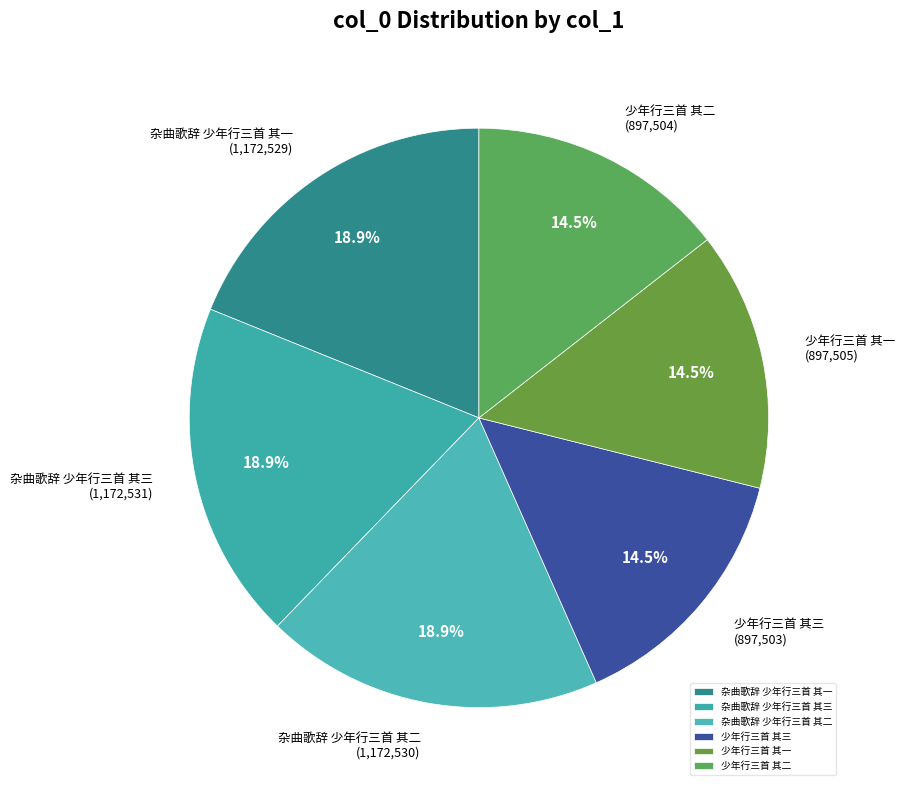

Is 少年行三首 其三 the majority of the pie?

No